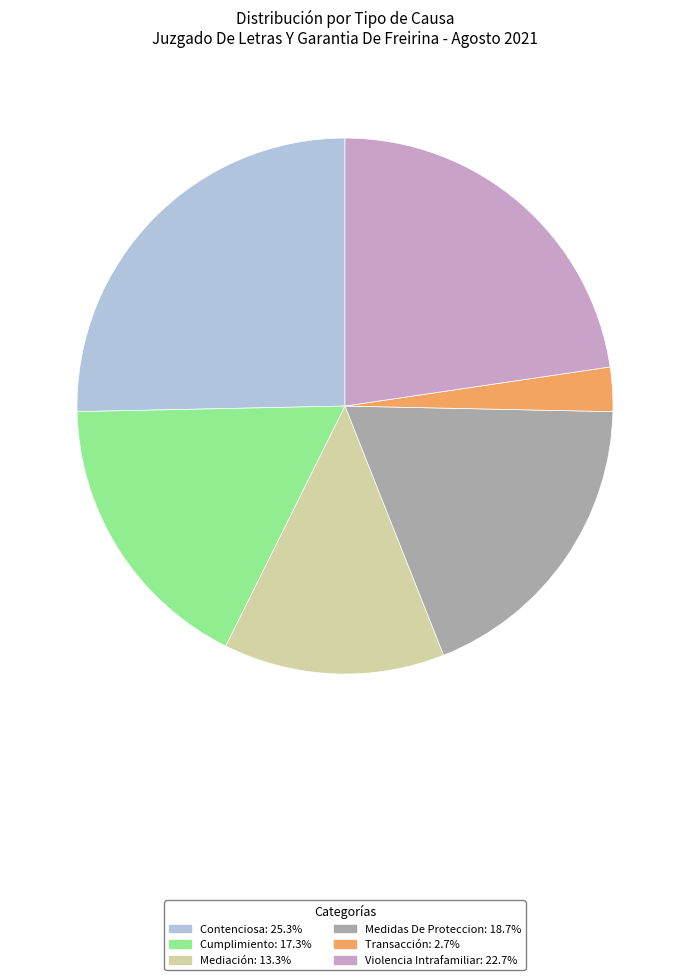

Rank the categories by value from highest to lowest.

Contenciosa, Violencia Intrafamiliar, Medidas De Proteccion, Cumplimiento, Mediación, Transacción